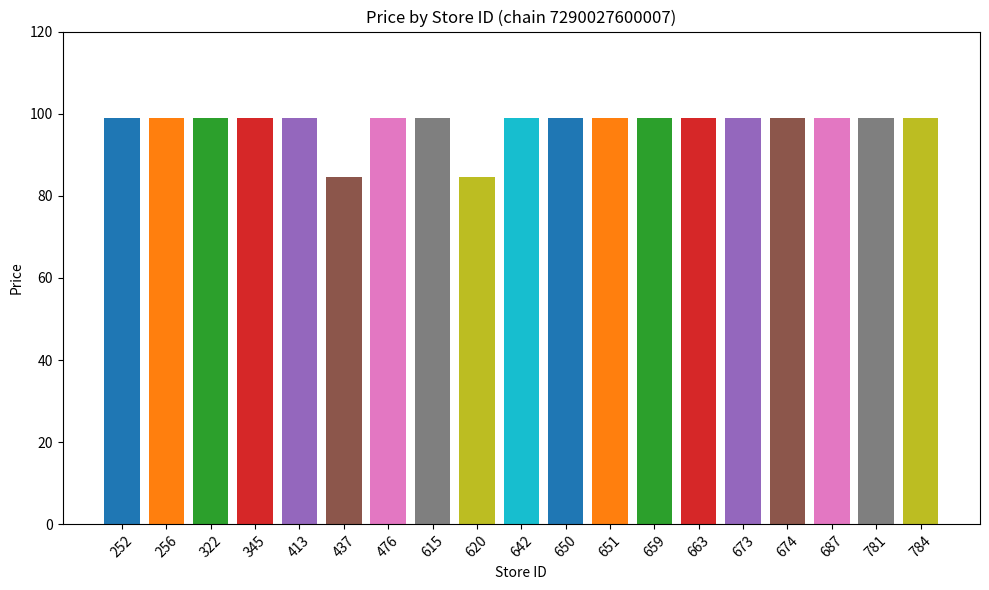

Reading left to right, what are all the values shown in this chart?

99.0	99.0	99.0	99.0	99.0	84.6	99.0	99.0	84.6	99.0	99.0	99.0	99.0	99.0	99.0	99.0	99.0	99.0	99.0